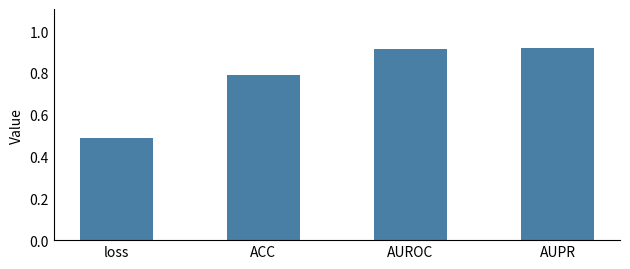

What is the label of the 2nd bar from the right?

AUROC